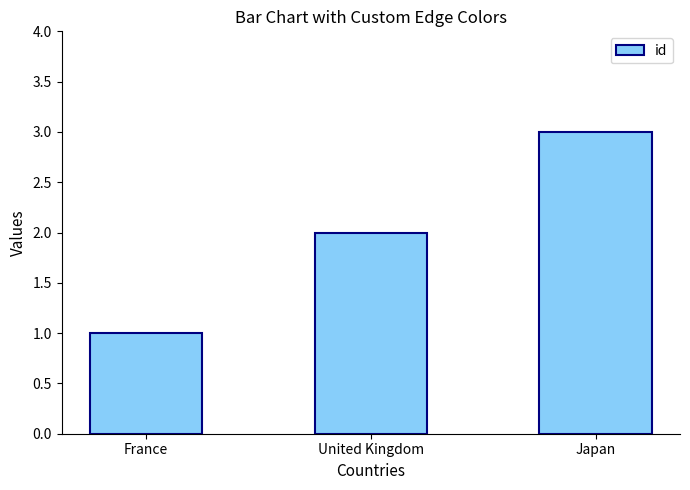

The value at Japan is 3. True or false?

True